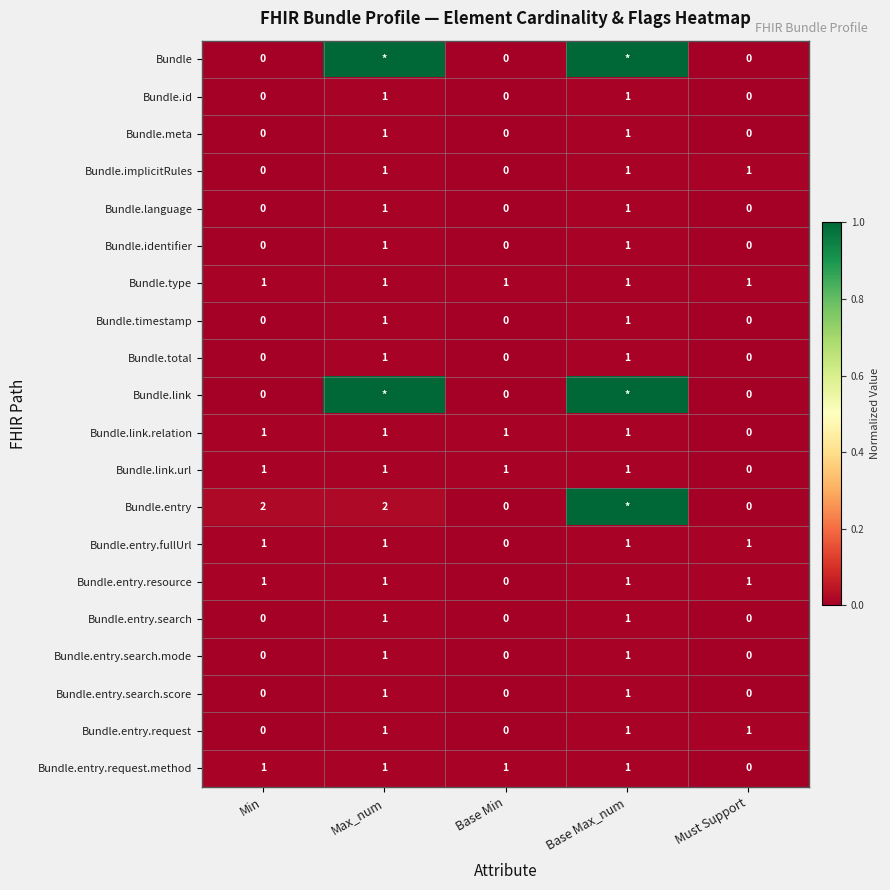

At which label is Bundle.entry.fullUrl closest to 0?

Base Min